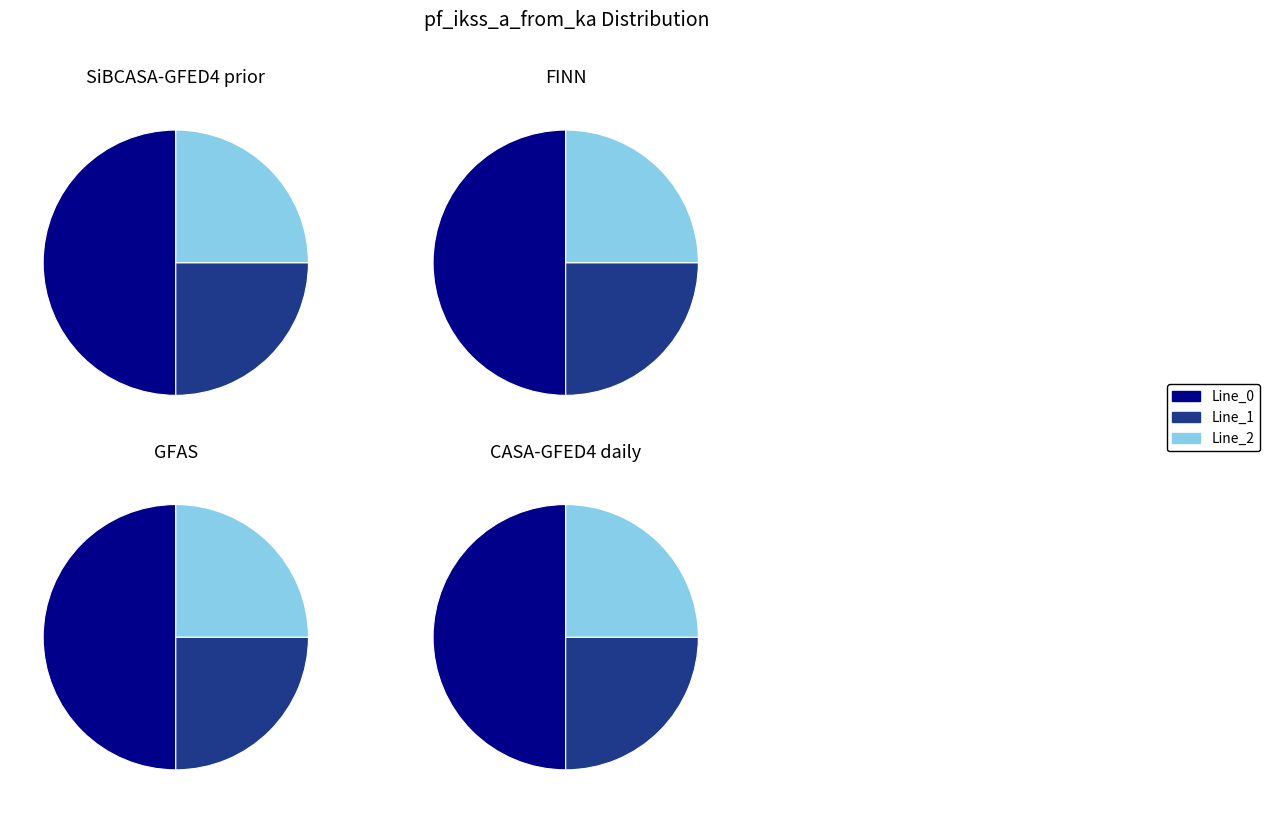

What portion of the pie excludes Line_0?

50.0%